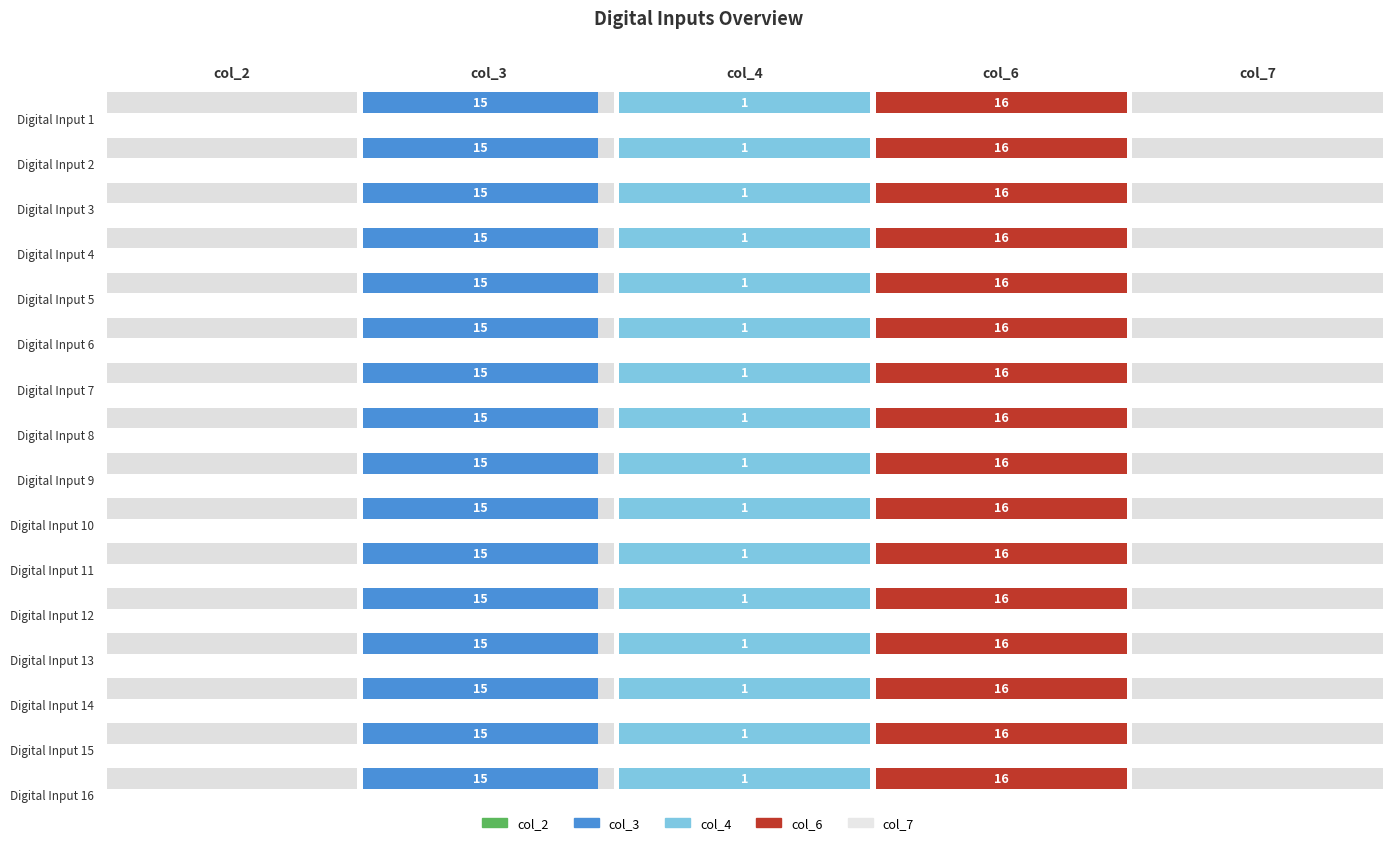

How many groups of bars are there?

16